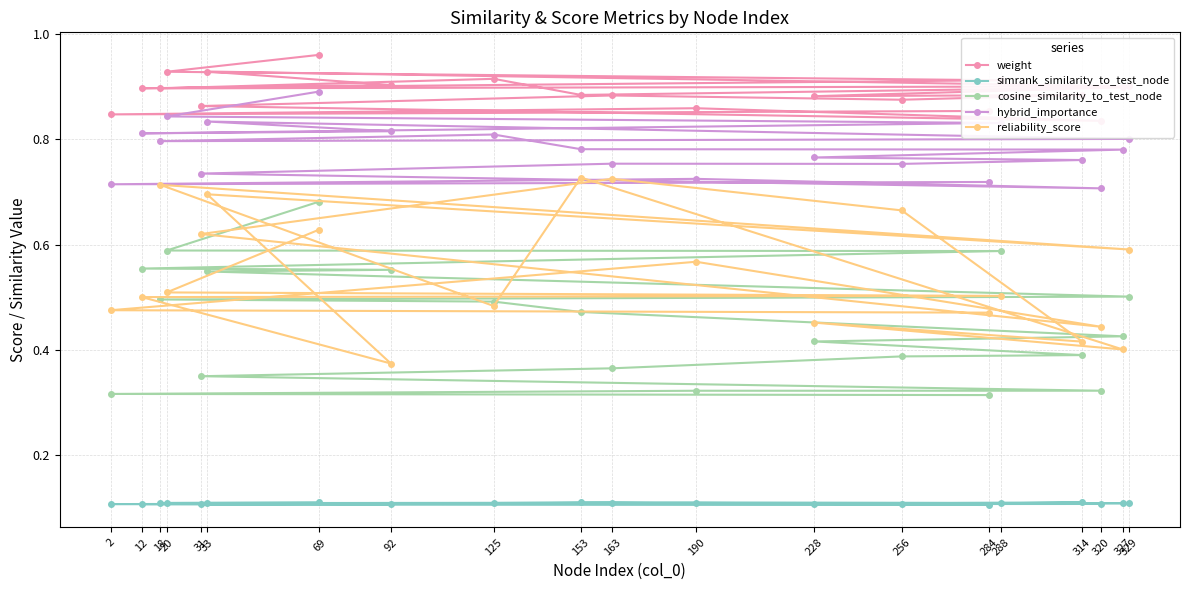

Count the simrank_similarity_to_test_node values in the range 0 to 1.

20